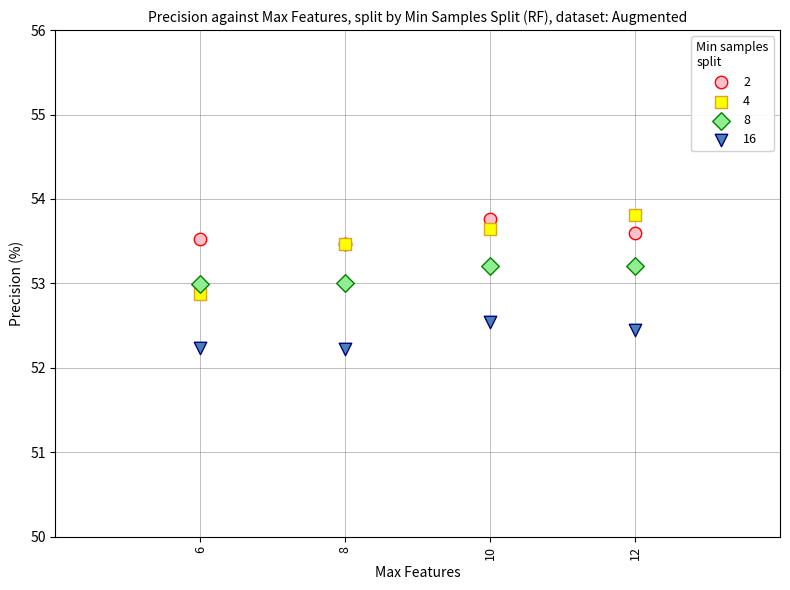

Which series has the largest Y range (max minus min)?

4